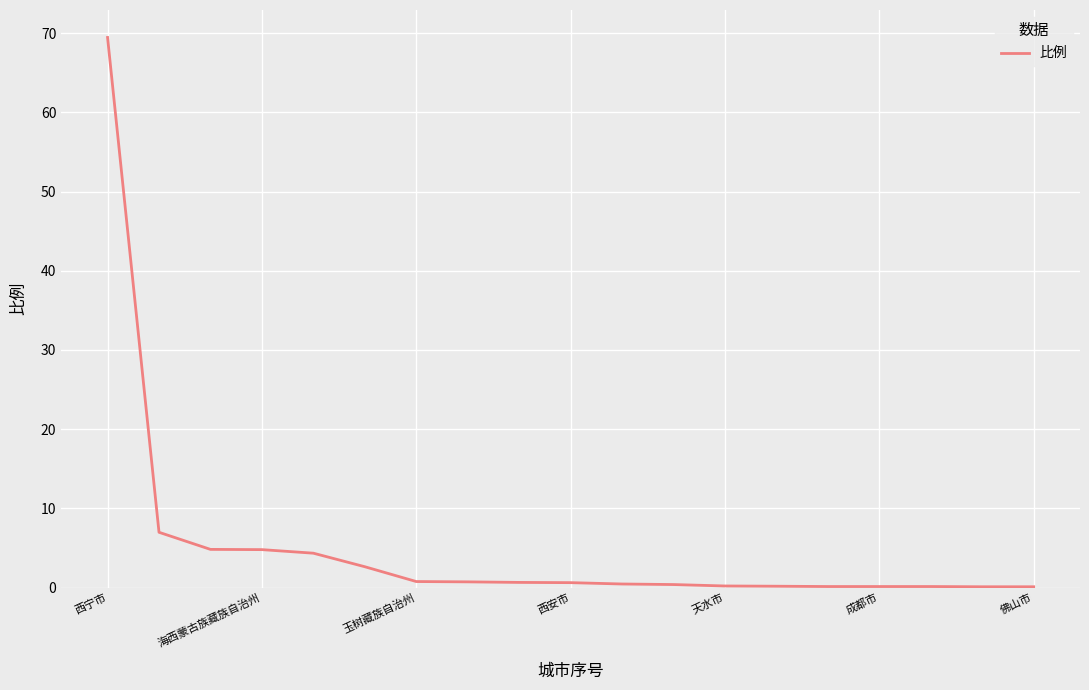

What is the difference between the maximum and minimum values?

69.4